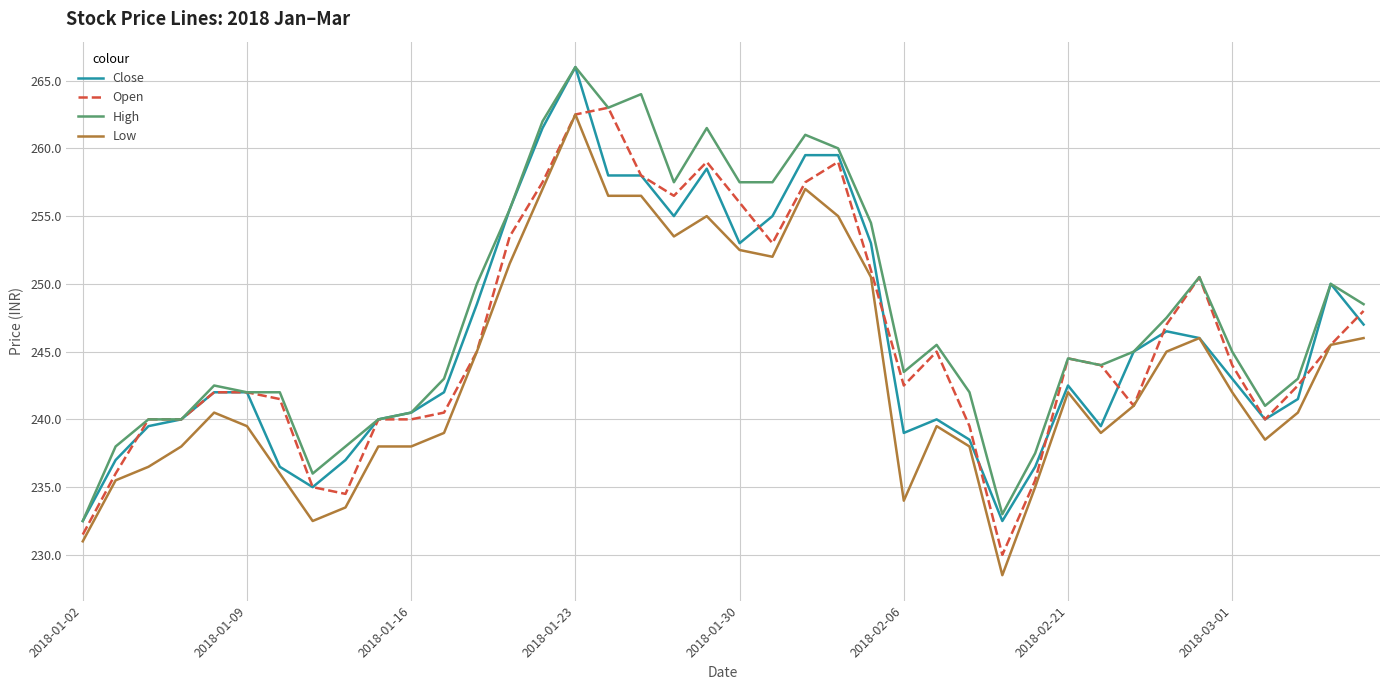

True or false: Low and High cross at least once.

False